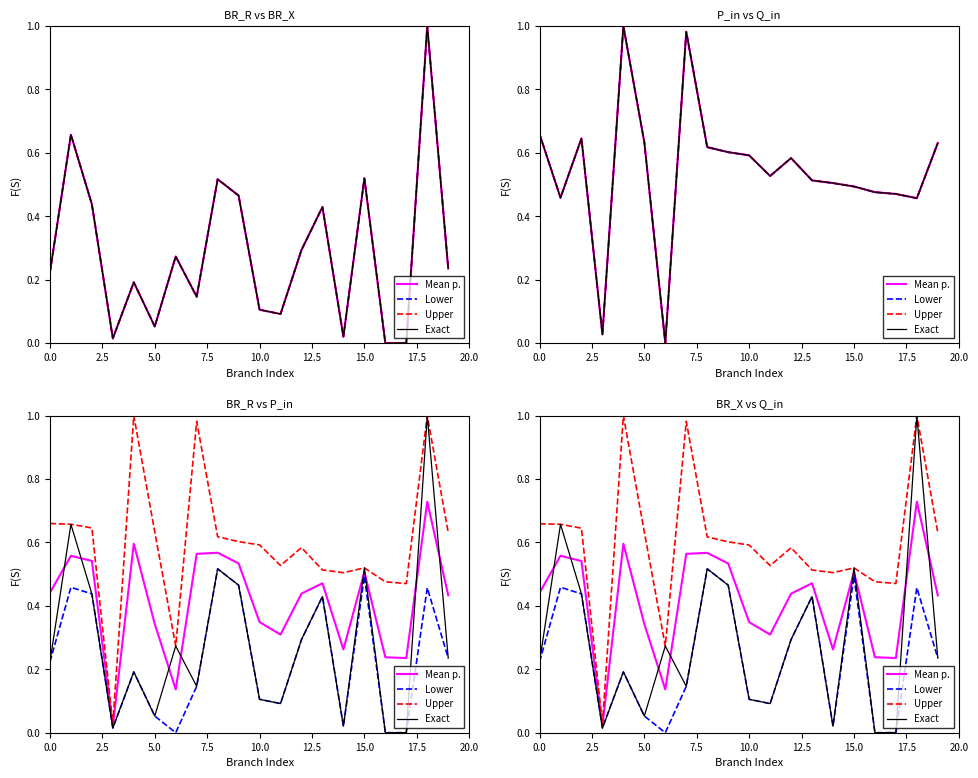

Does the chart display data point markers on the line(s)?

No